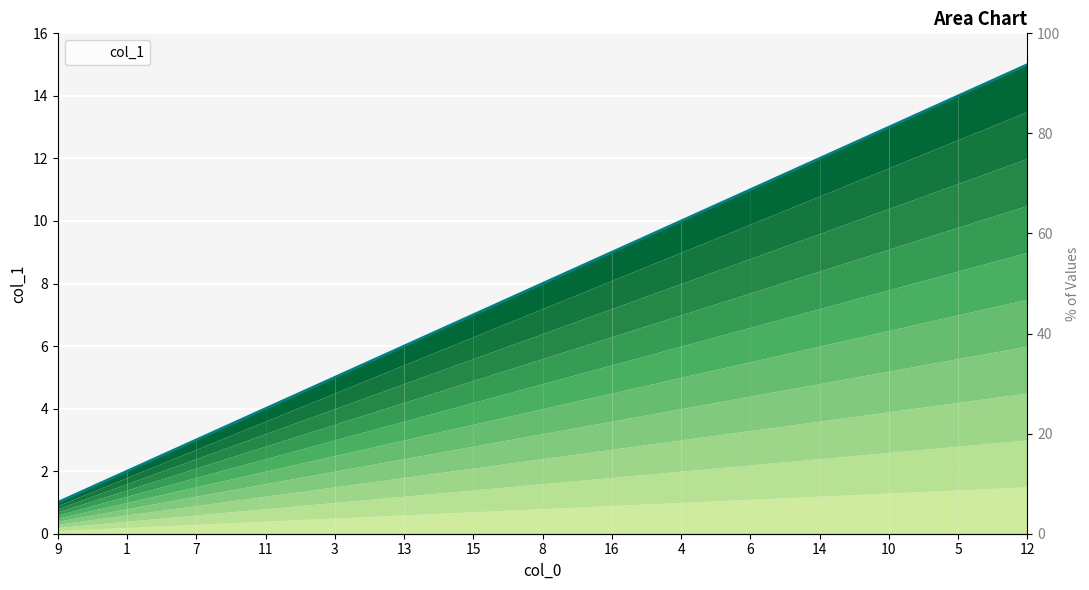

What is the sum of all values?

120